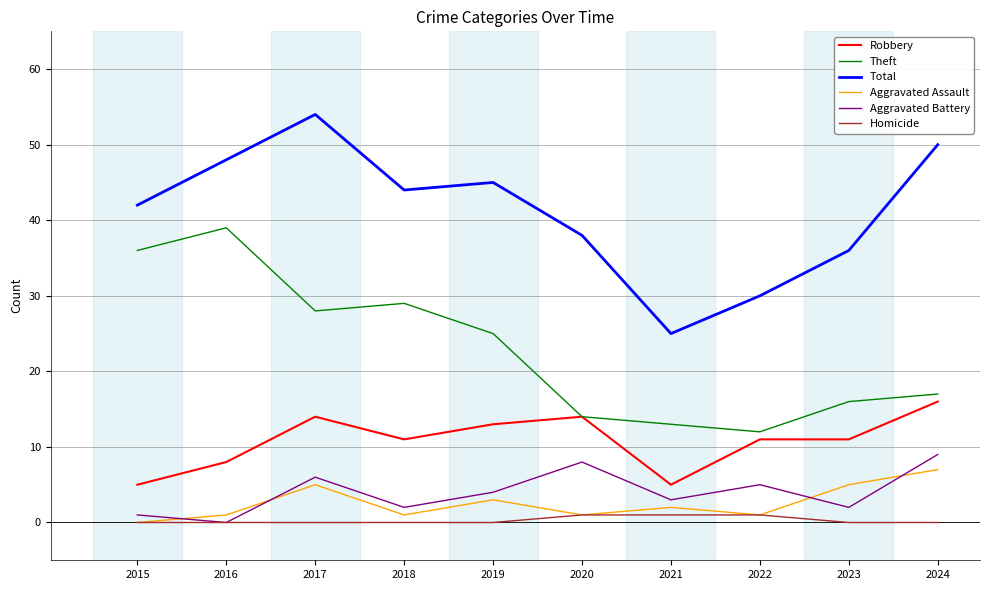

Reading left to right, what are all the values shown in this chart?

Robbery: 5	8	14	11	13	14	5	11	11	16
Theft: 36	39	28	29	25	14	13	12	16	17
Total: 42	48	54	44	45	38	25	30	36	50
Aggravated Assault: 0	1	5	1	3	1	2	1	5	7
Aggravated Battery: 1	0	6	2	4	8	3	5	2	9
Homicide: 0	0	0	0	0	1	1	1	0	0